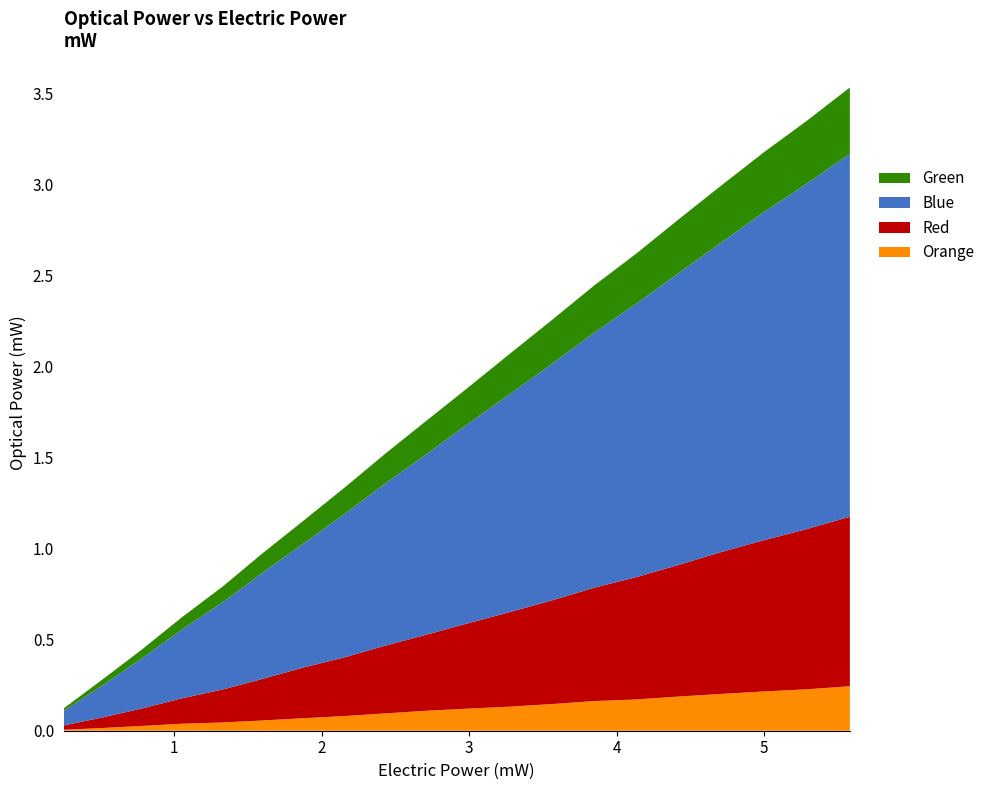

Reading left to right, list all the values displayed in this chart.

Blue: 0.1	0.2	0.3	0.4	0.5	0.6	0.7	0.8	0.9	1.0	1.1	1.2	1.3	1.4	1.5	1.6	1.7	1.8	1.9	2.0
Green: 0.0	0.0	0.0	0.1	0.1	0.1	0.1	0.1	0.2	0.2	0.2	0.2	0.2	0.3	0.3	0.3	0.3	0.3	0.3	0.4
Orange: 0.0	0.0	0.0	0.0	0.0	0.1	0.1	0.1	0.1	0.1	0.1	0.1	0.1	0.2	0.2	0.2	0.2	0.2	0.2	0.2
Red: 0.0	0.1	0.1	0.1	0.2	0.2	0.3	0.3	0.4	0.4	0.5	0.5	0.6	0.6	0.7	0.7	0.8	0.8	0.9	0.9